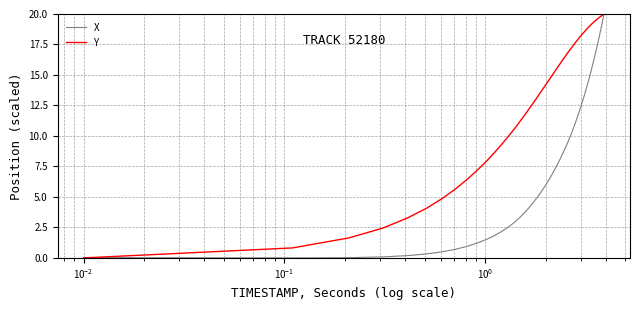

What is the highest value of the X series?

20.0